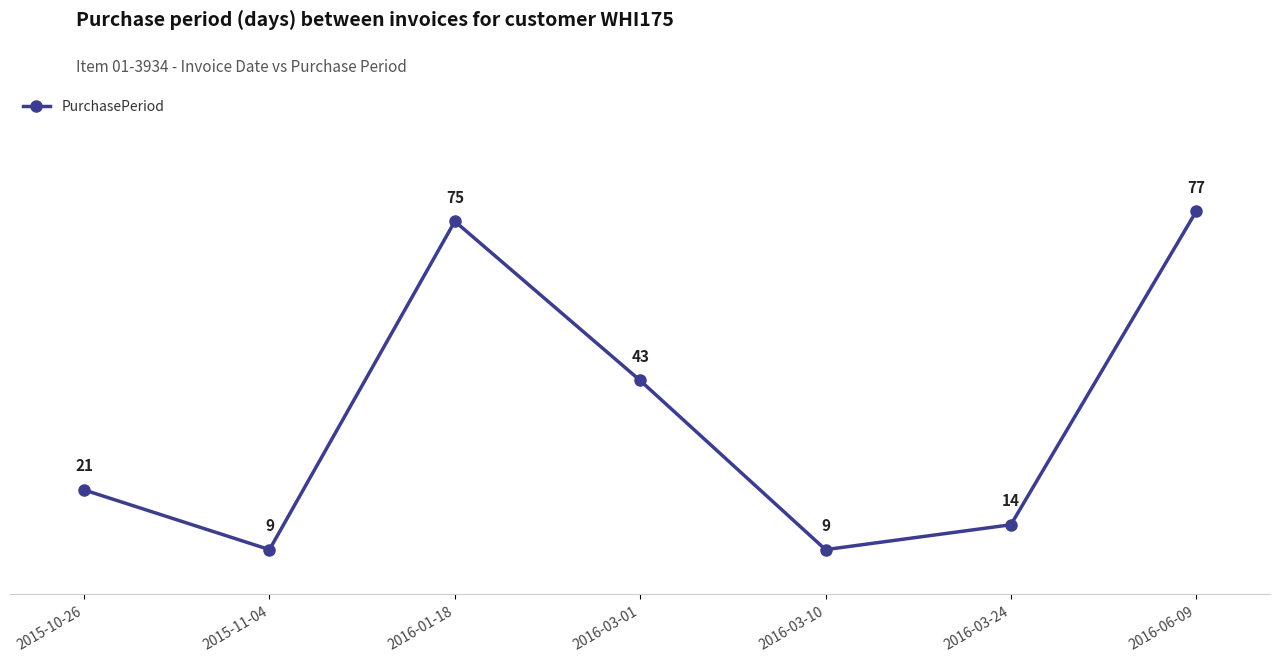

What value does the data have at 2016-03-01, to the nearest 5?

45